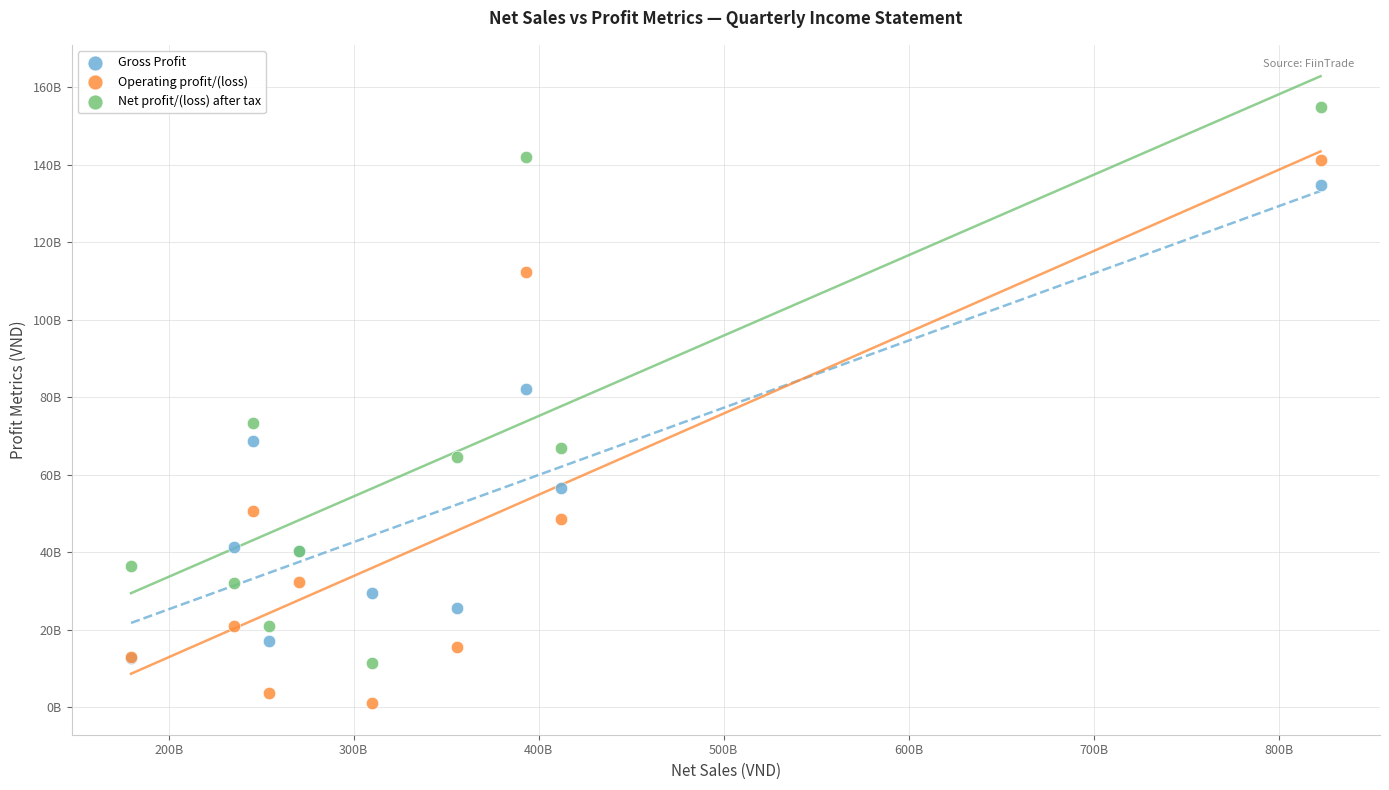

What are all the series names shown in the legend?

Gross Profit, Operating profit/(loss), Net profit/(loss) after tax